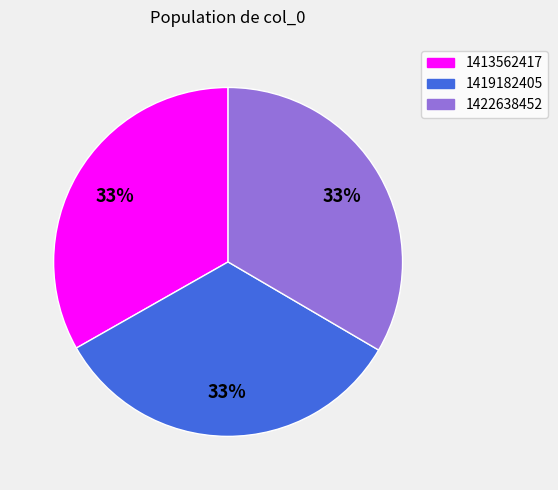

Do 1413562417 and 1422638452 together represent more than half of the pie?

Yes